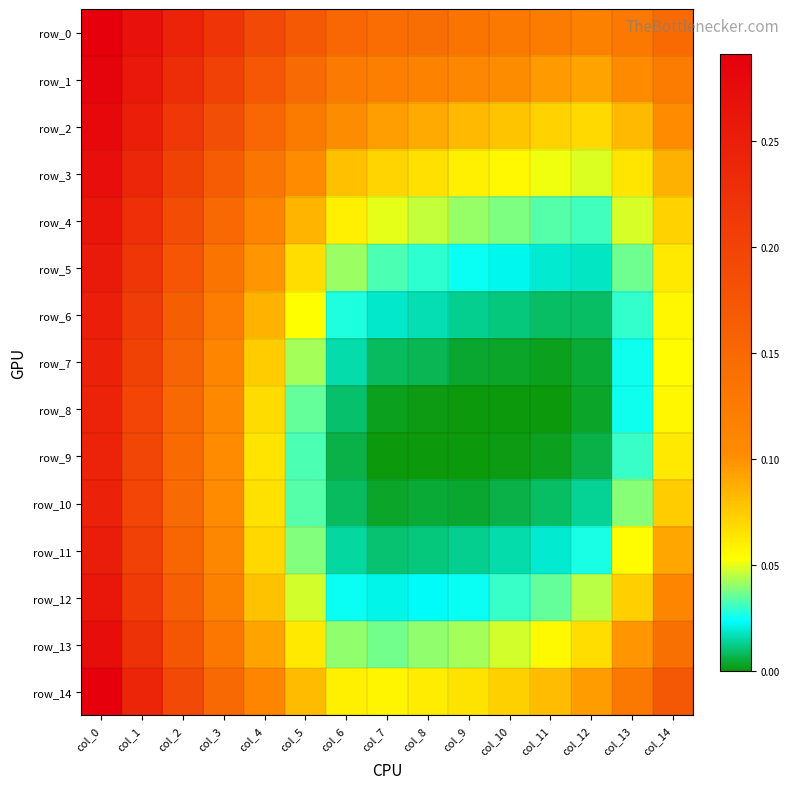

Reading left to right, transcribe all the data shown in this chart.

row_0: 0.3	0.3	0.2	0.2	0.2	0.2	0.2	0.1	0.1	0.1	0.1	0.1	0.1	0.1	0.1
row_1: 0.3	0.3	0.2	0.2	0.2	0.1	0.1	0.1	0.1	0.1	0.1	0.1	0.1	0.1	0.1
row_2: 0.3	0.2	0.2	0.2	0.2	0.1	0.1	0.1	0.1	0.1	0.1	0.1	0.1	0.1	0.1
row_3: 0.3	0.2	0.2	0.2	0.1	0.1	0.1	0.1	0.1	0.1	0.1	0.1	0.0	0.1	0.1
row_4: 0.3	0.2	0.2	0.2	0.1	0.1	0.1	0.0	0.0	0.0	0.0	0.0	0.0	0.0	0.1
row_5: 0.3	0.2	0.2	0.1	0.1	0.1	0.0	0.0	0.0	0.0	0.0	0.0	0.0	0.0	0.1
row_6: 0.2	0.2	0.2	0.1	0.1	0.1	0.0	0.0	0.0	0.0	0.0	0.0	0.0	0.0	0.1
row_7: 0.2	0.2	0.2	0.1	0.1	0.0	0.0	0.0	0.0	0.0	0.0	0.0	0.0	0.0	0.1
row_8: 0.2	0.2	0.1	0.1	0.1	0.0	0.0	0.0	0.0	0.0	0.0	0.0	0.0	0.0	0.1
row_9: 0.2	0.2	0.1	0.1	0.1	0.0	0.0	0.0	0.0	0.0	0.0	0.0	0.0	0.0	0.1
row_10: 0.2	0.2	0.1	0.1	0.1	0.0	0.0	0.0	0.0	0.0	0.0	0.0	0.0	0.0	0.1
row_11: 0.3	0.2	0.2	0.1	0.1	0.0	0.0	0.0	0.0	0.0	0.0	0.0	0.0	0.1	0.1
row_12: 0.3	0.2	0.2	0.1	0.1	0.0	0.0	0.0	0.0	0.0	0.0	0.0	0.0	0.1	0.1
row_13: 0.3	0.2	0.2	0.1	0.1	0.1	0.0	0.0	0.0	0.0	0.0	0.1	0.1	0.1	0.1
row_14: 0.3	0.2	0.2	0.1	0.1	0.1	0.1	0.1	0.1	0.1	0.1	0.1	0.1	0.1	0.2